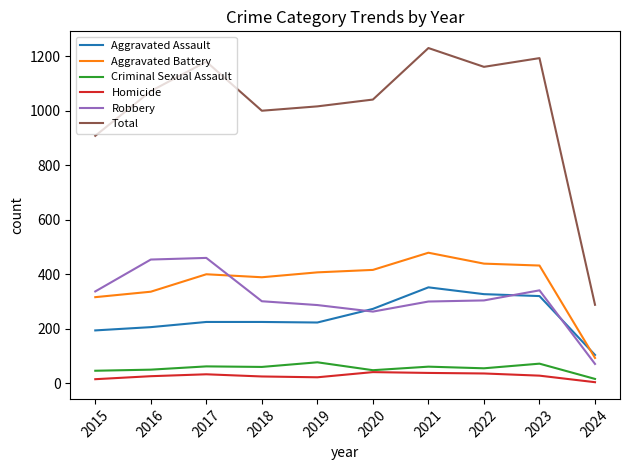

The value of Total at 2024 is 288. True or false?

True